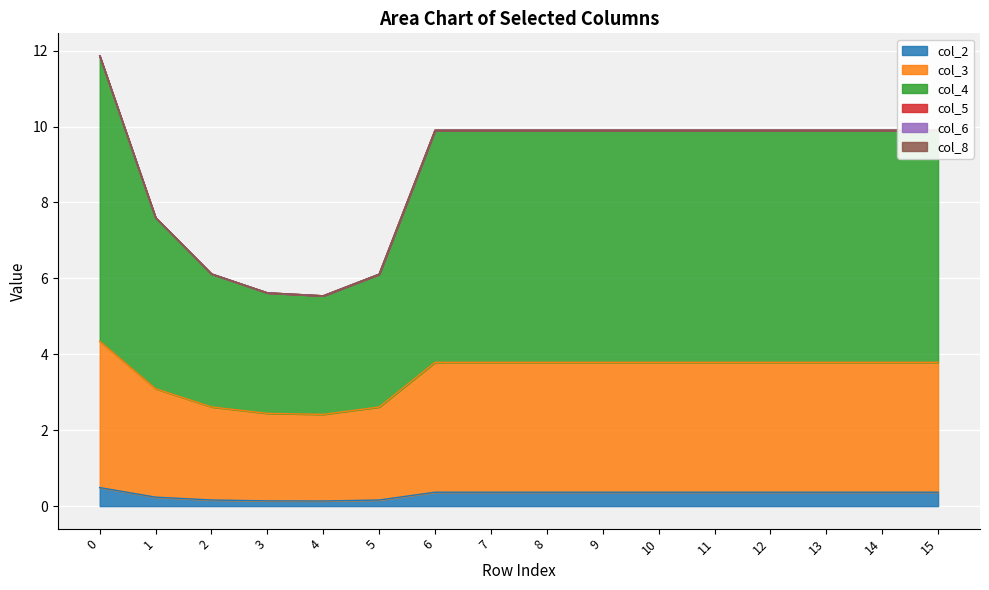

List the labels in order of col_2 value, largest first.

0, 6, 7, 8, 9, 10, 11, 12, 13, 14, 15, 1, 2, 5, 3, 4